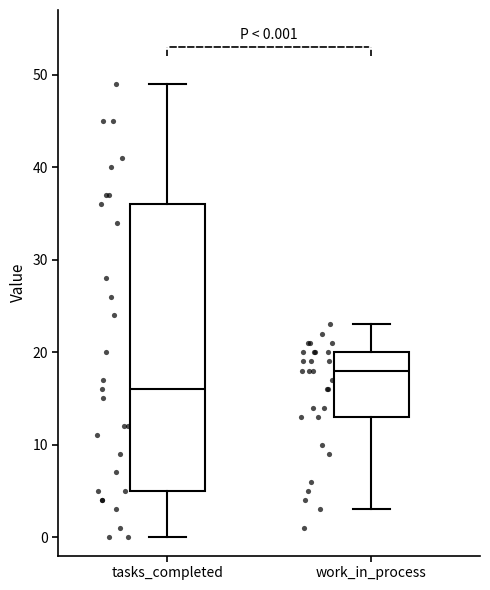

Which box is the tallest, from its lower edge to its upper edge?

tasks_completed